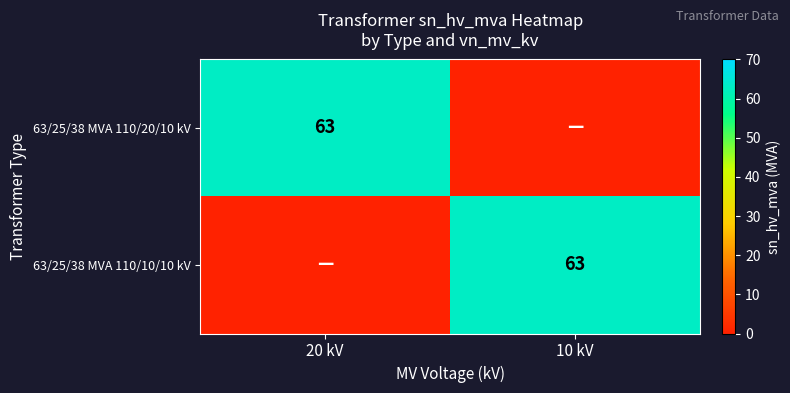

At which category does the chart reach its minimum across all series?

10 kV